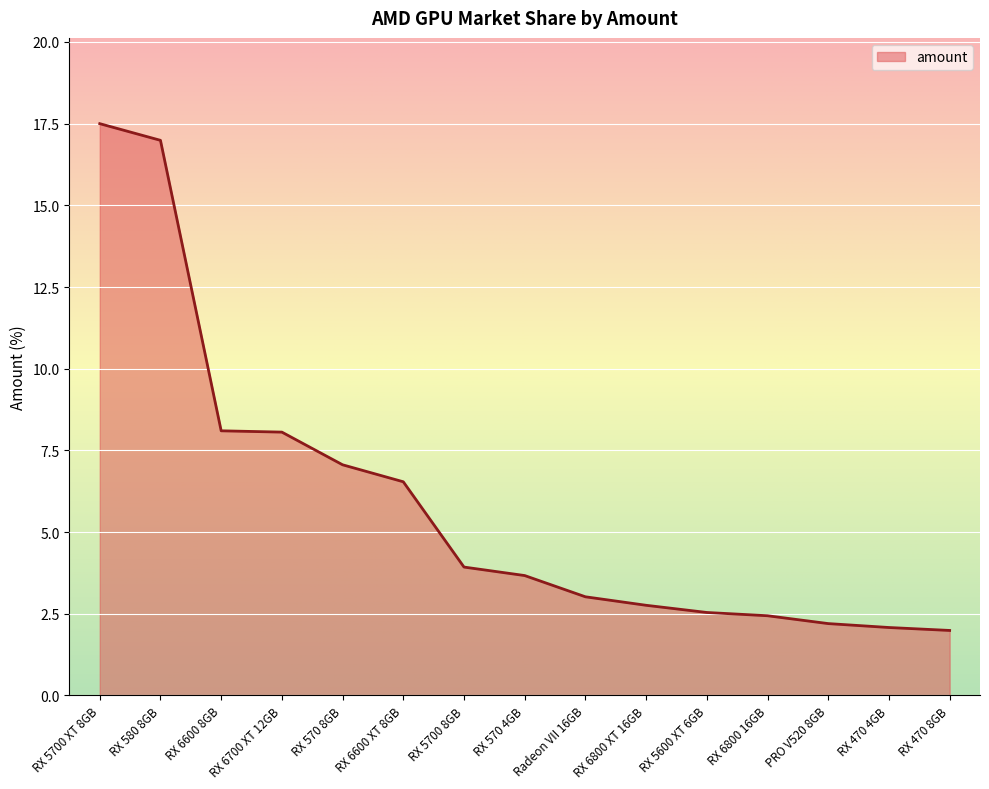

What is the difference between the maximum and minimum values?

15.5